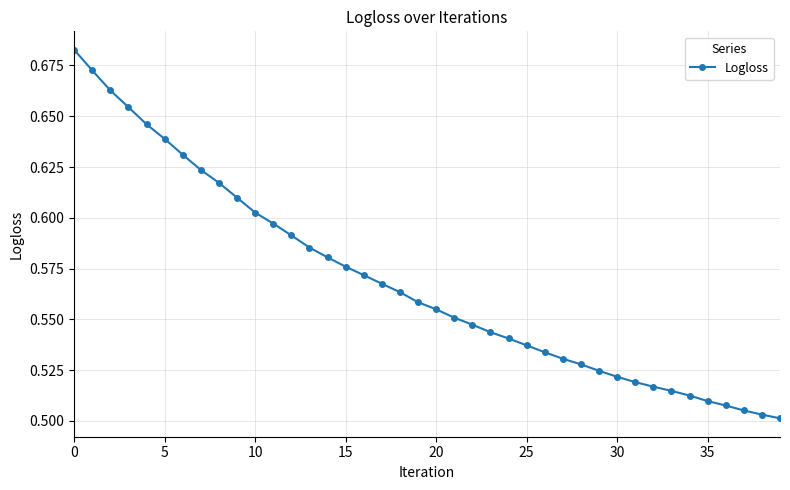

Count the values in the range 0 to 1.

40